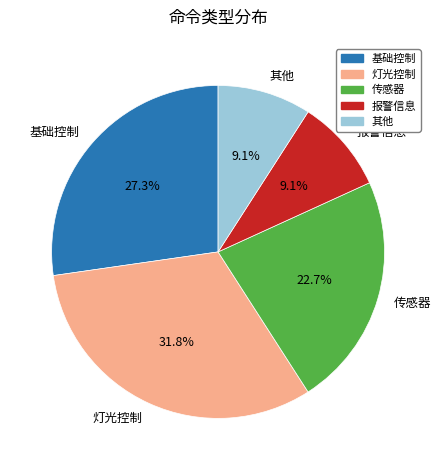

Between 其他 and 灯光控制, which is larger?

灯光控制